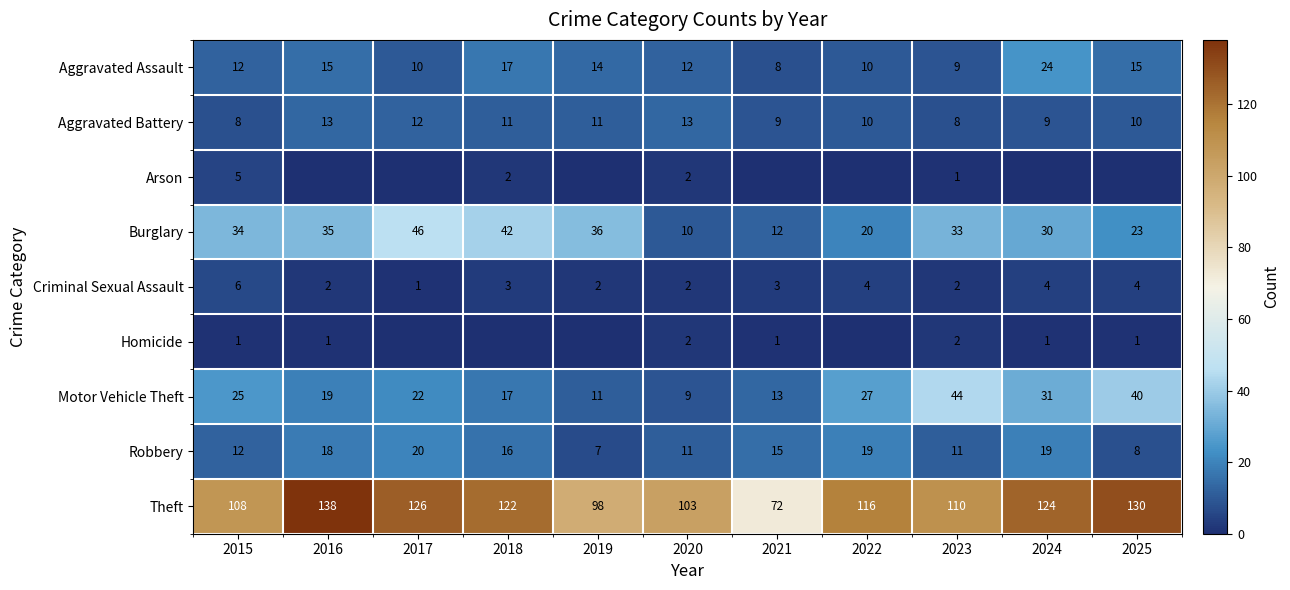

At which label does Aggravated Assault reach its minimum?

2021